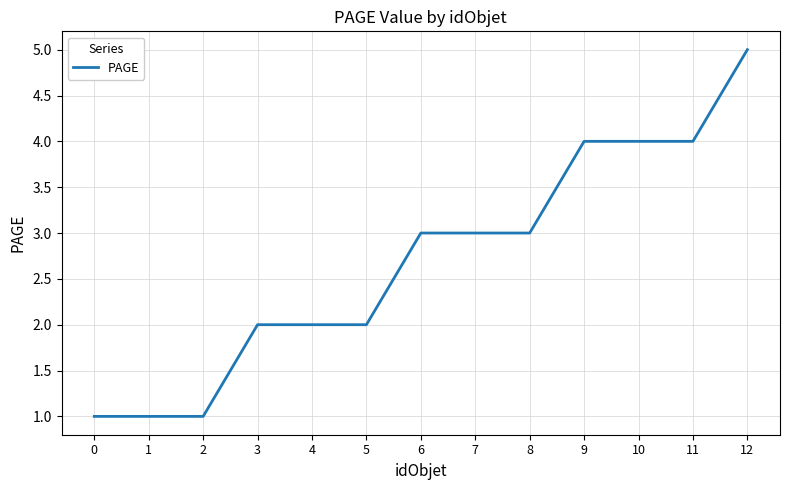

The chart shows a value of 1 at 1. True or false?

True